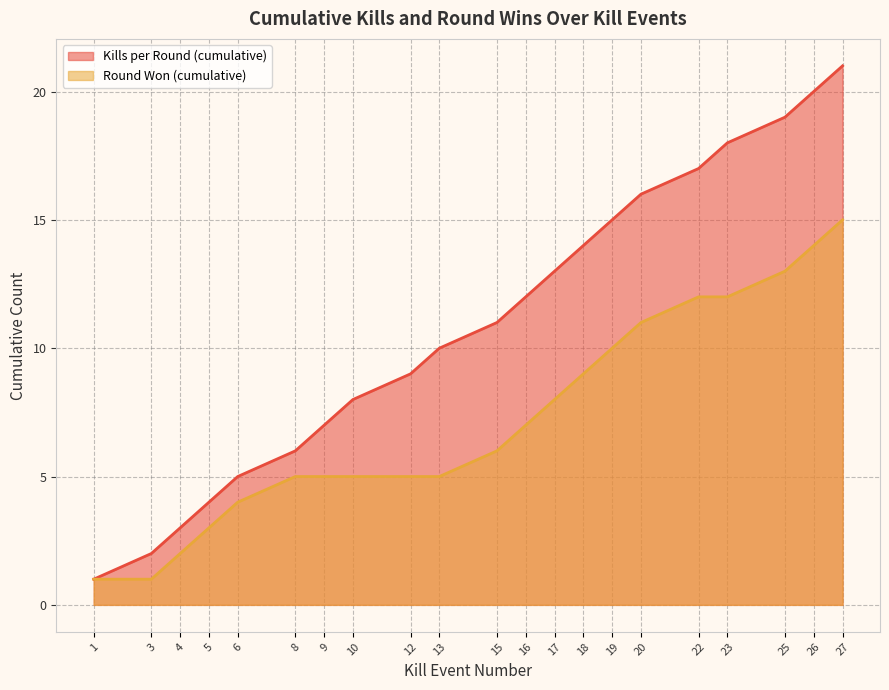

What is the value of the Kills per Round (cumulative) point at the 9th from the left?

9